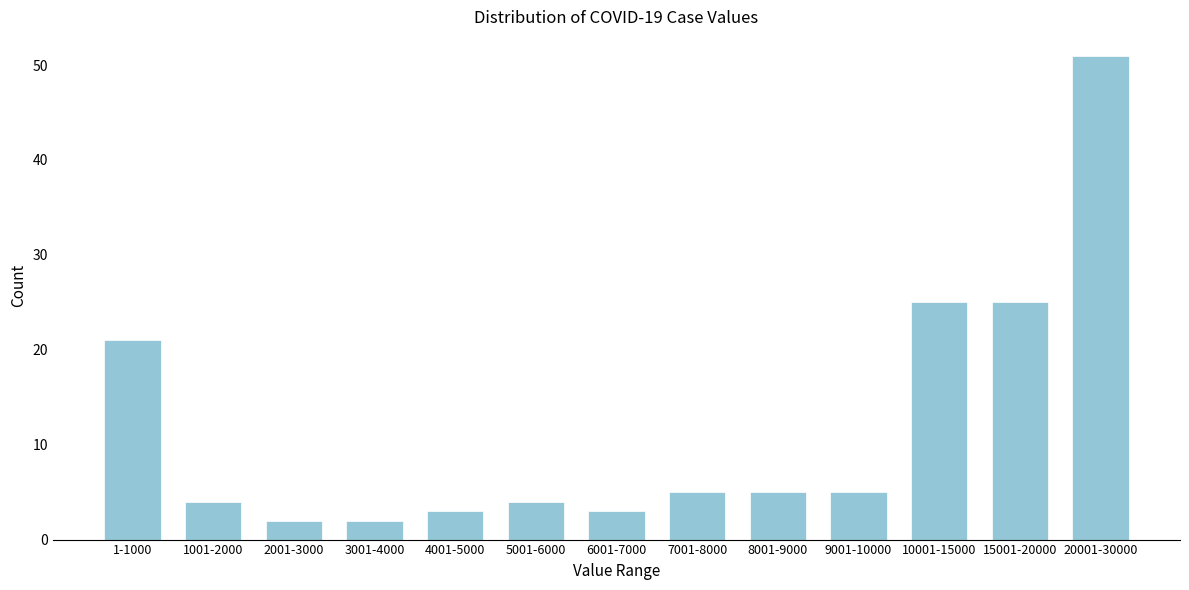

Reading right to left, transcribe all the data shown in this chart.

20001-30000=51	15001-20000=25	10001-15000=25	9001-10000=5	8001-9000=5	7001-8000=5	6001-7000=3	5001-6000=4	4001-5000=3	3001-4000=2	2001-3000=2	1001-2000=4	1-1000=21